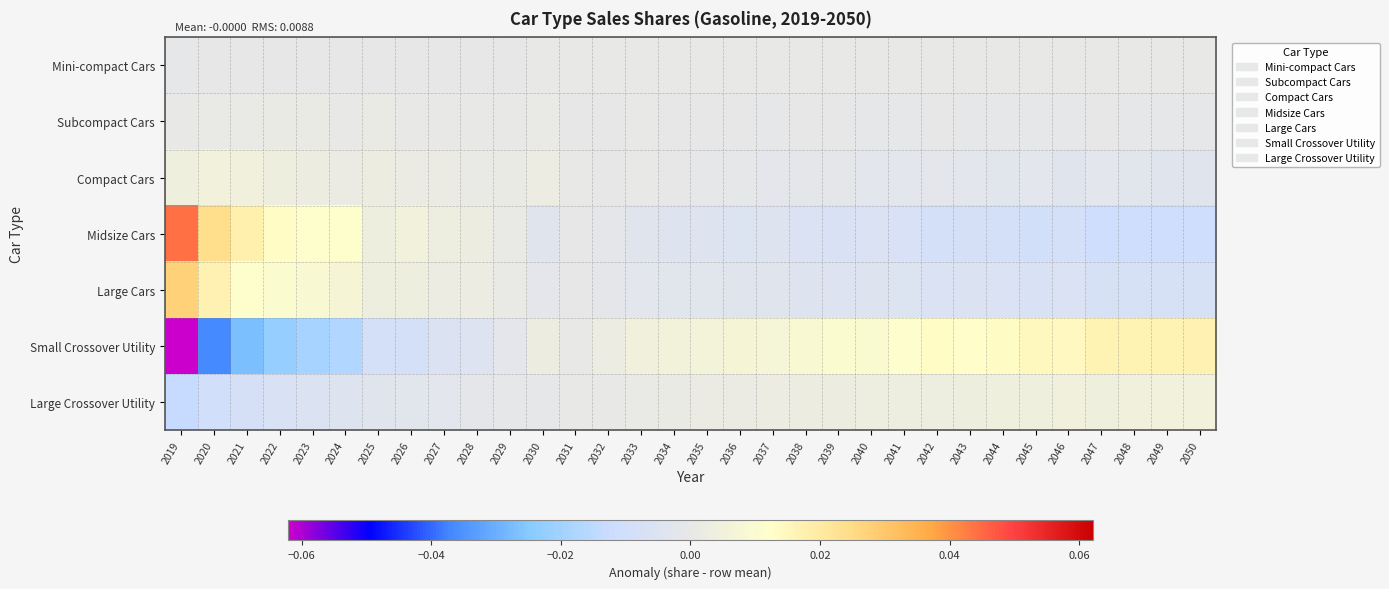

Count the number of data series in this chart.

7